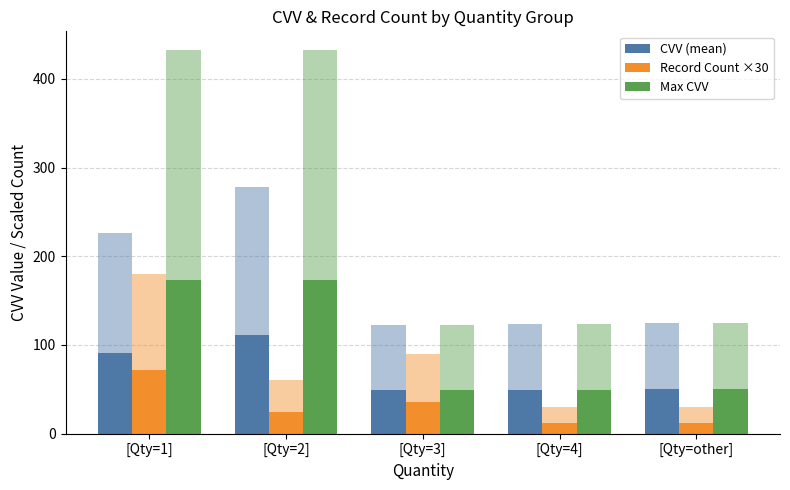

Is the value of Record Count ×30 at [Qty=1] greater than the value of CVV (mean) at [Qty=1]?

No